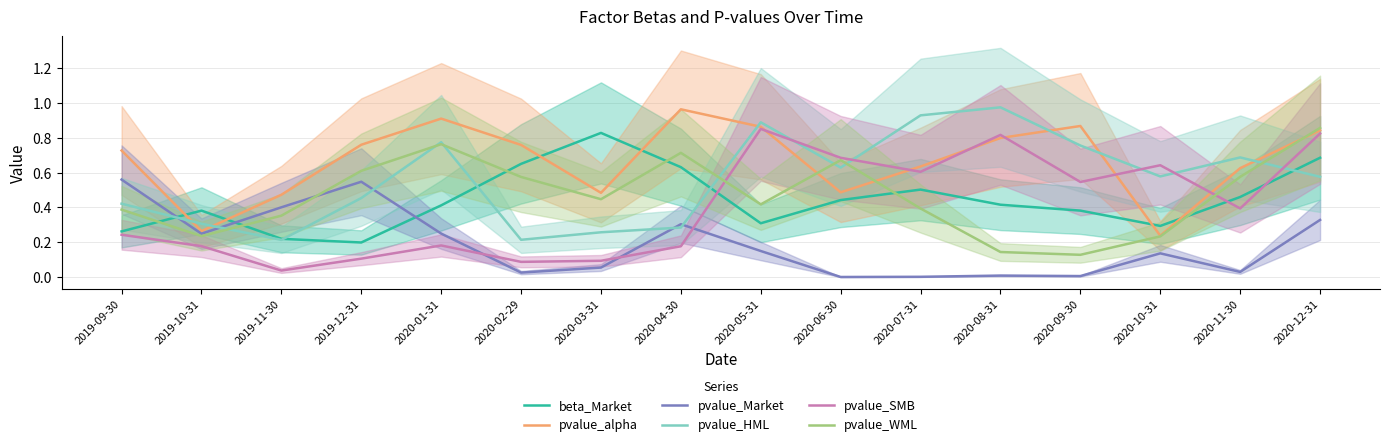

Does the chart have visible grid lines?

Yes